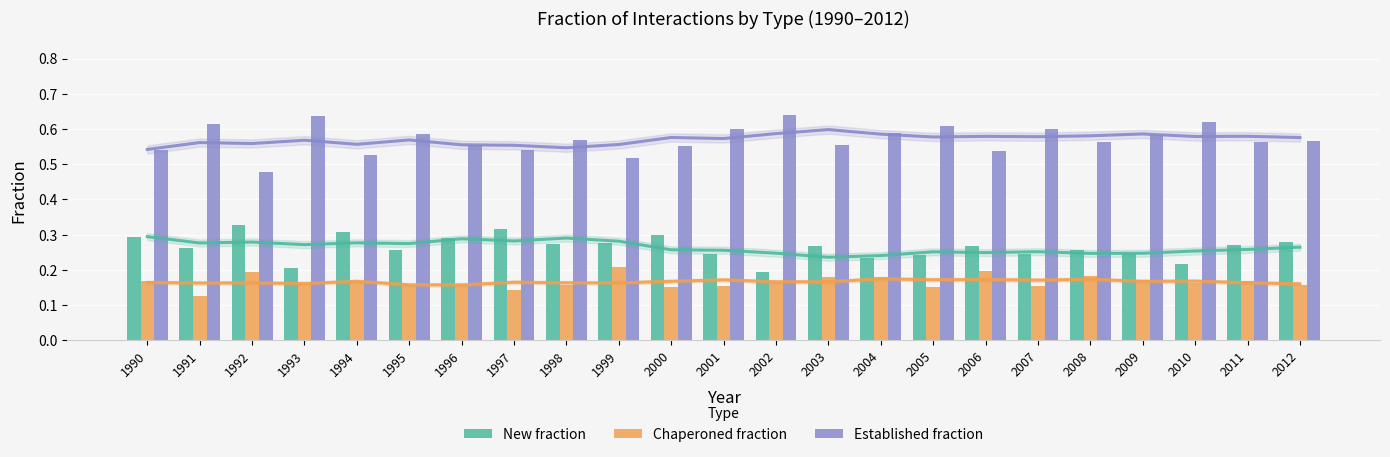

Which has a higher value, 1996 or 2000?

2000